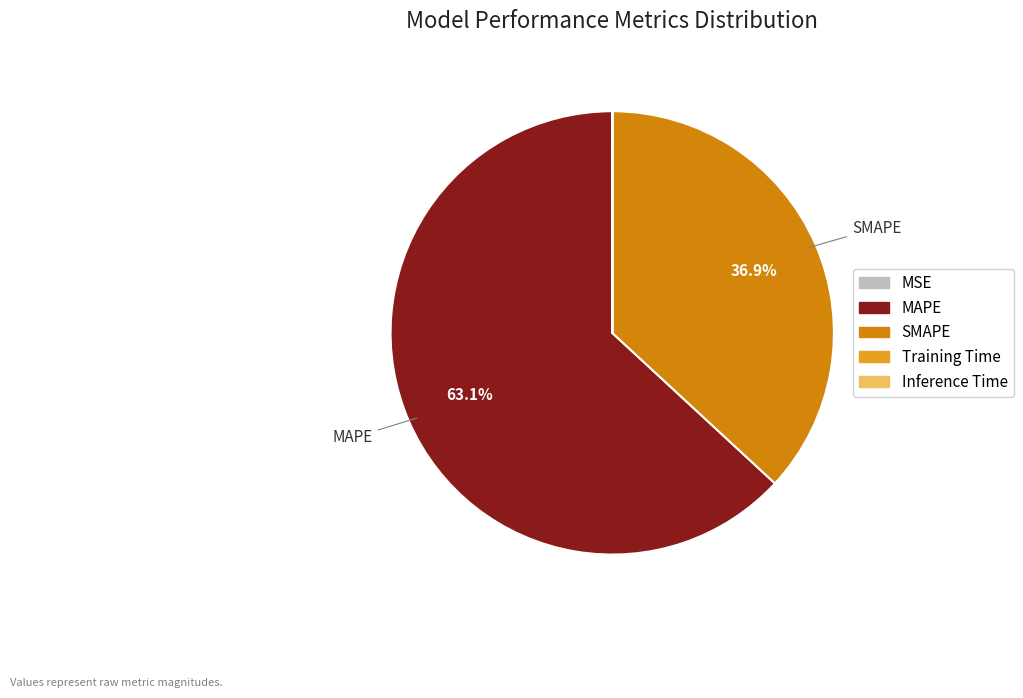

What portion of the pie excludes MSE?

100.0%